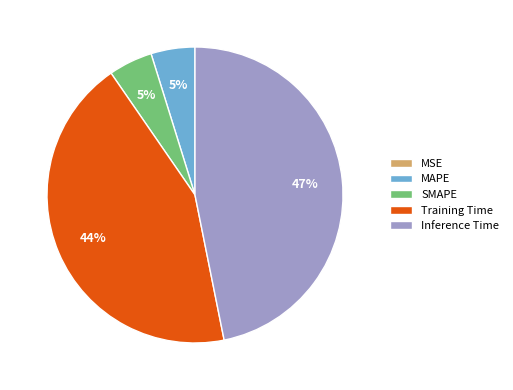

Between MAPE and Inference Time, which is larger?

Inference Time